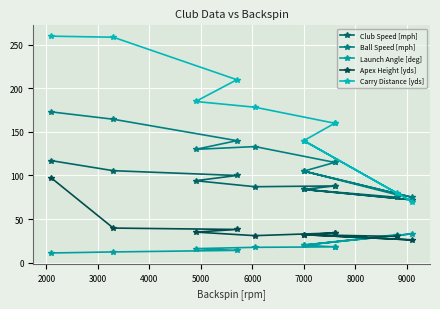

Reading left to right, transcribe all the data shown in this chart.

Club Speed [mph]: 117.0	105.5	100.0	94.0	87.1	88.0	88.0	84.0	72.0	84.0	75.0
Ball Speed [mph]: 173.0	164.6	140.0	130.0	133.2	115.0	115.0	105.0	75.0	105.0	78.0
Launch Angle [deg]: 11.0	12.2	14.0	16.0	17.5	18.0	18.0	20.0	33.0	20.0	32.0
Apex Height [yds]: 97.0	39.6	38.0	35.0	30.9	34.0	34.0	32.0	26.0	32.0	30.0
Carry Distance [yds]: 260.0	258.8	210.0	185.0	178.4	160.0	160.0	140.0	70.0	140.0	80.0